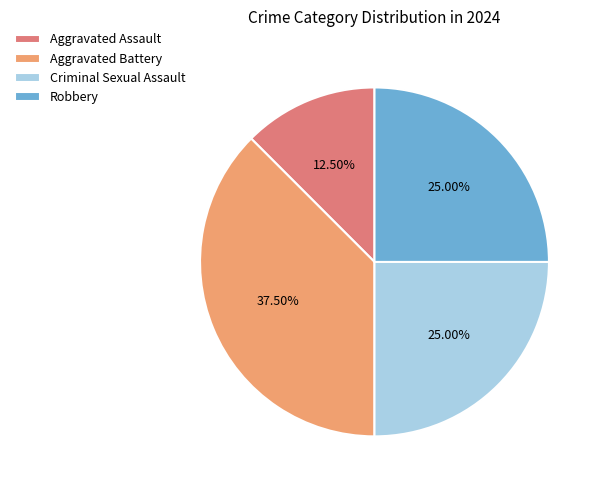

Is the sum of Aggravated Battery and Robbery greater than half?

Yes